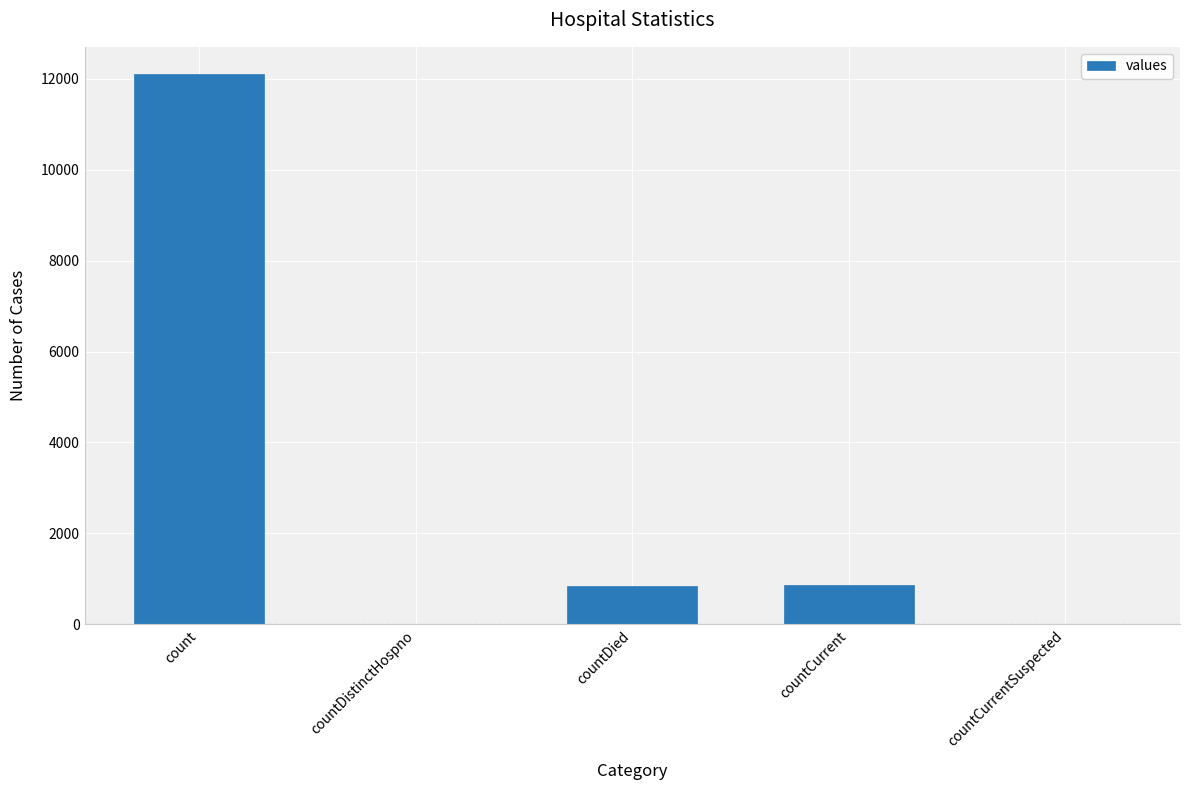

At which category does the chart reach its peak across all series?

count